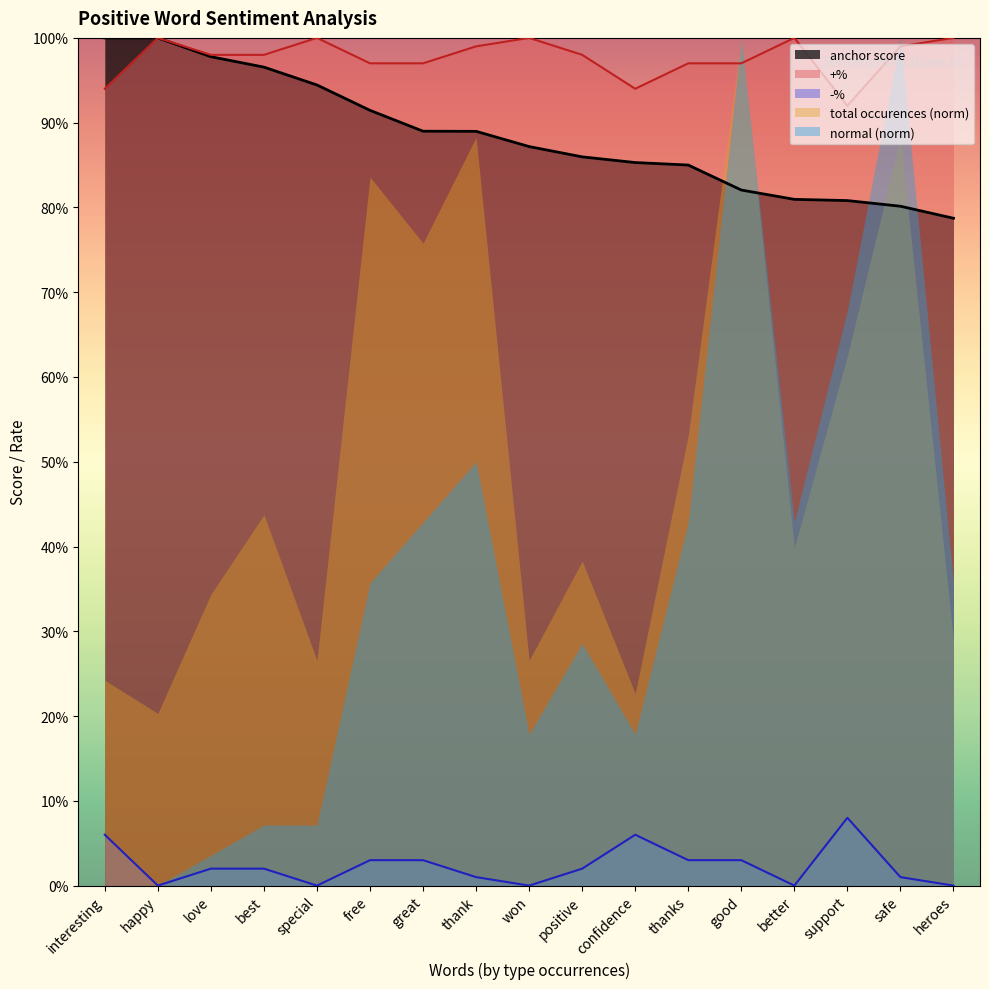

The value of anchor score at safe is 0.2. True or false?

False